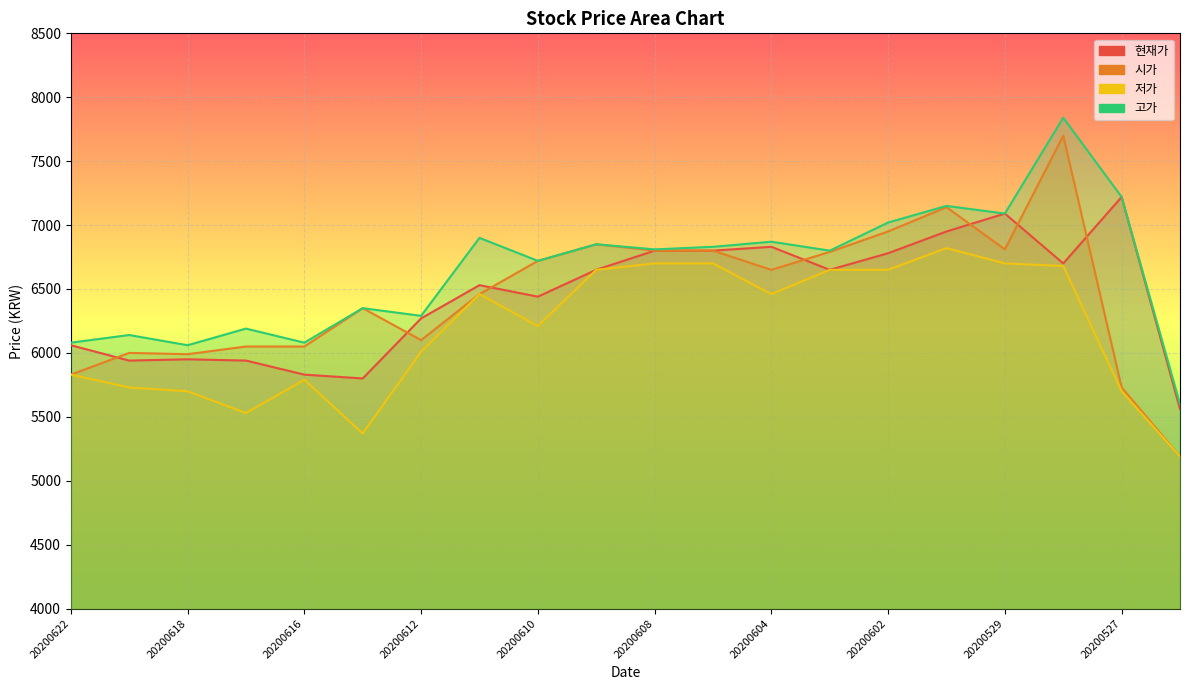

True or false: 저가 has a value of 8845 at 20200618.

False